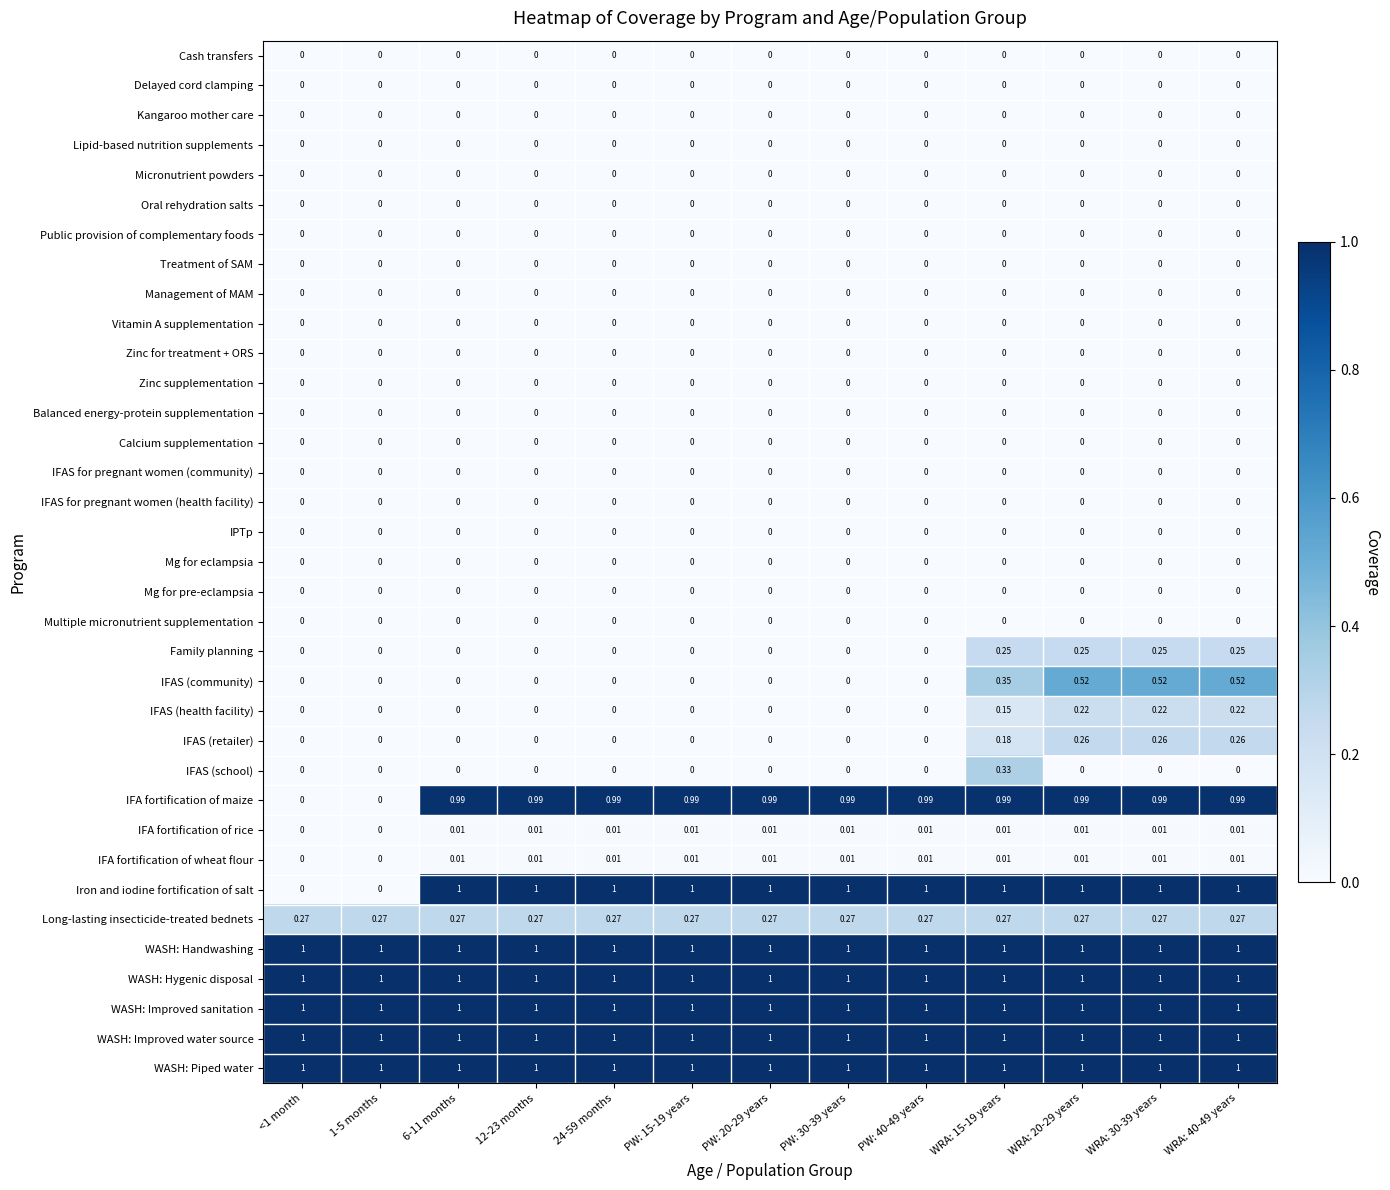

Which series has the widest spread of values?

Iron and iodine fortification of salt